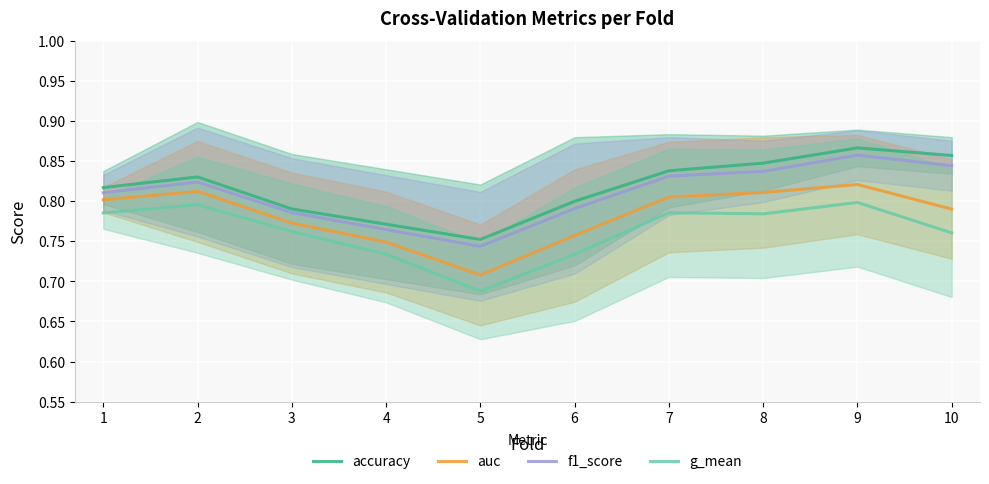

Rank the categories by g_mean value from highest to lowest.

9, 2, 7, 1, 8, 3, 10, 4, 6, 5